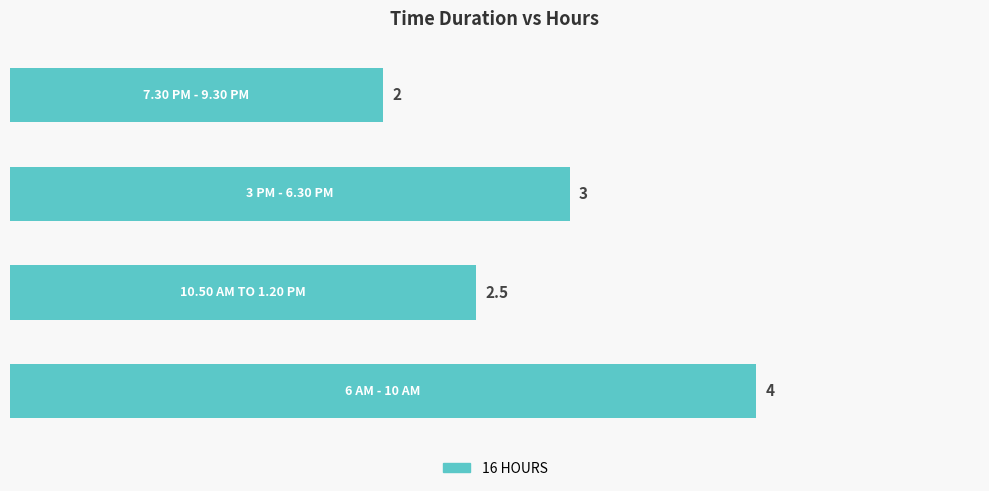

Does the chart contain any negative values?

No